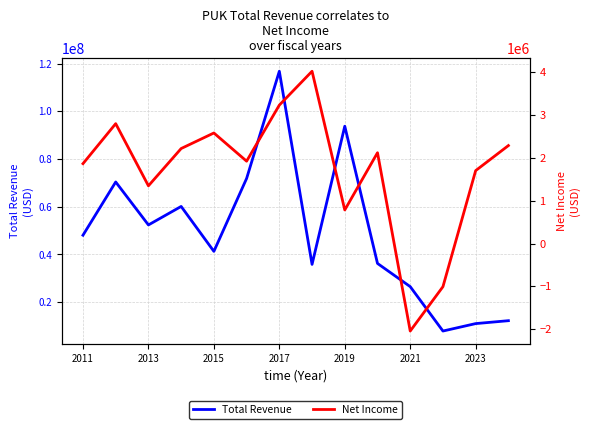

What is the minimum value for Total Revenue?

7922000